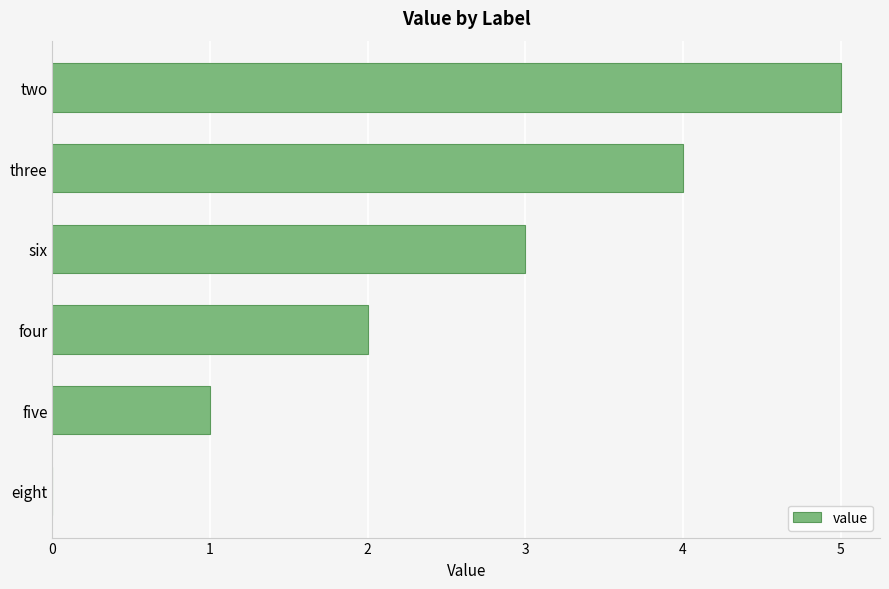

True or false: the data shows 0 at eight.

True